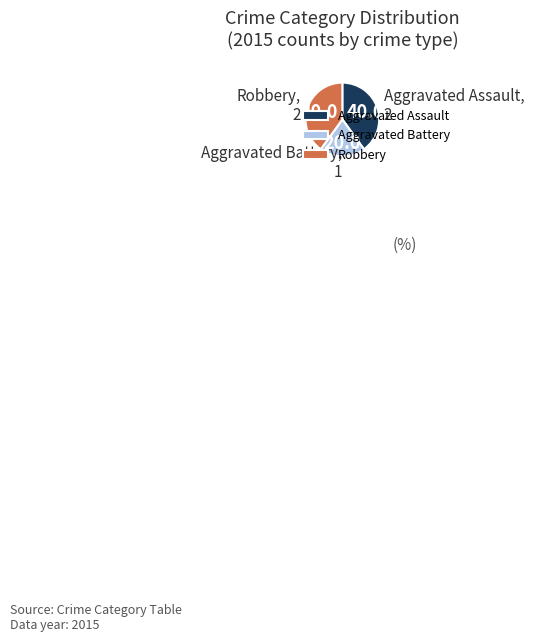

Does Aggravated Assault represent more than half of the total?

No